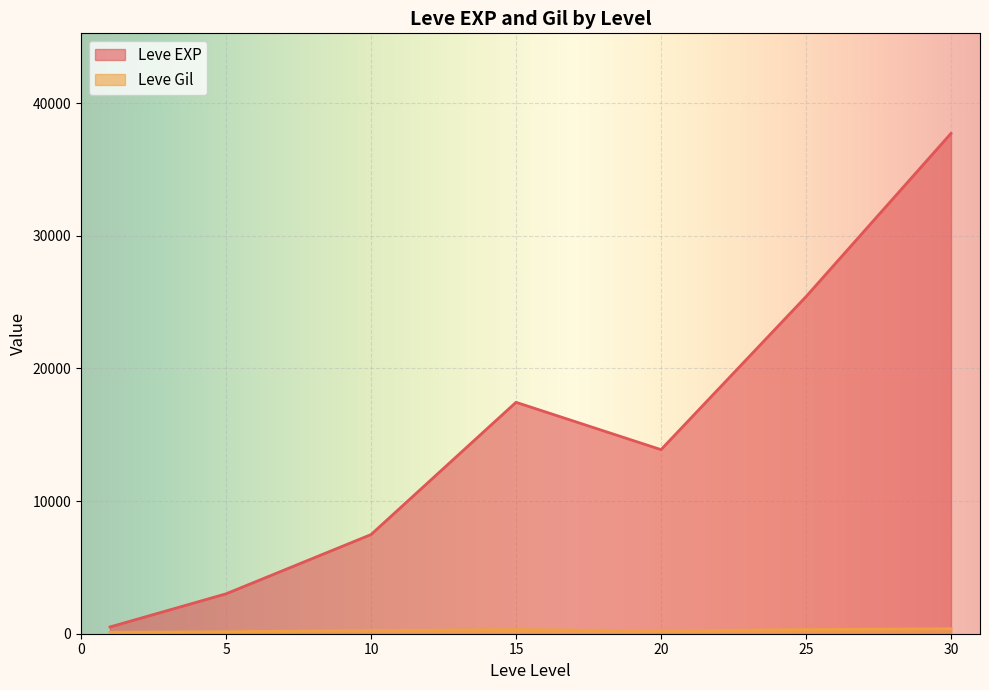

At which label is Leve Gil closest to 318?

25